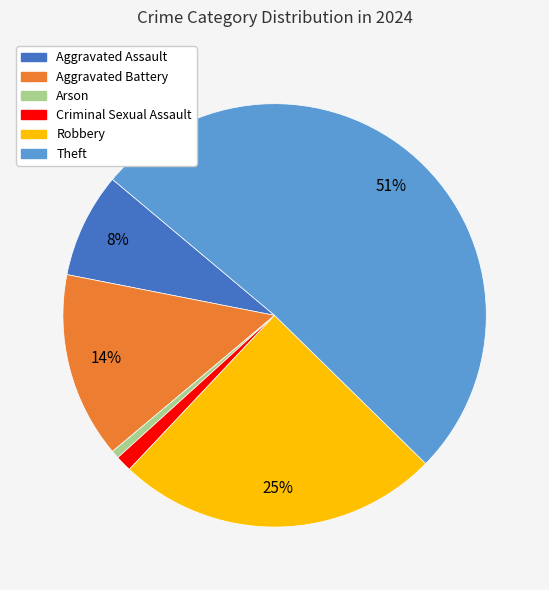

Combined, do Arson and Criminal Sexual Assault account for over 50%?

No